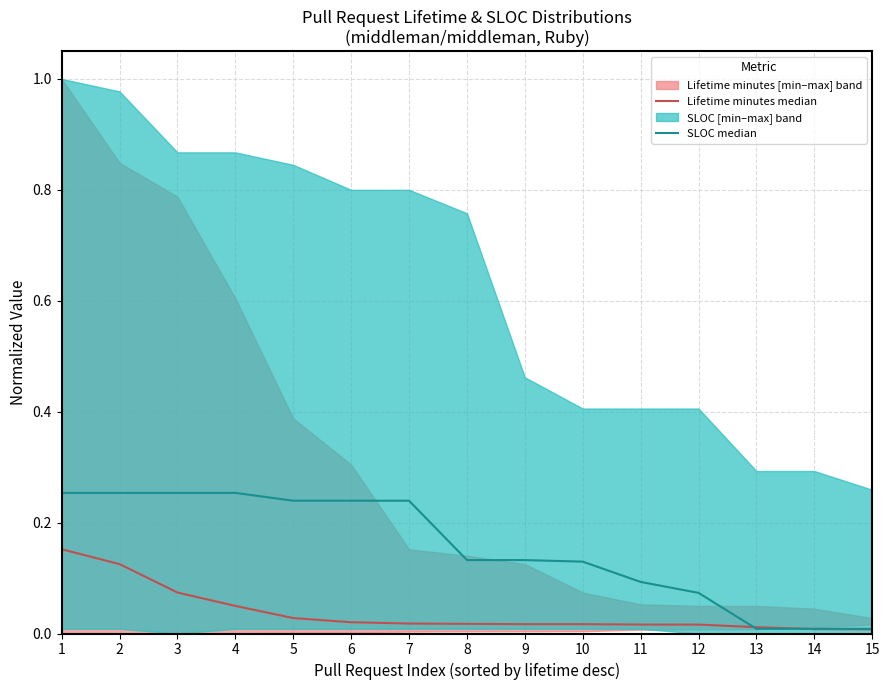

Is the value of Lifetime minutes median at 8 greater than the value of SLOC median at 11?

No